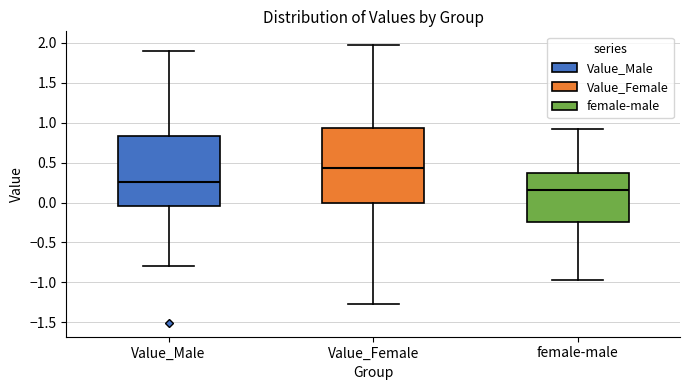

Which box has the highest median line?

Value_Female